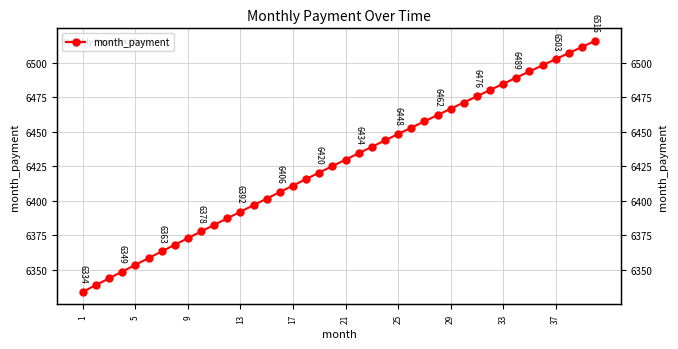

How many lines are shown in the chart?

1